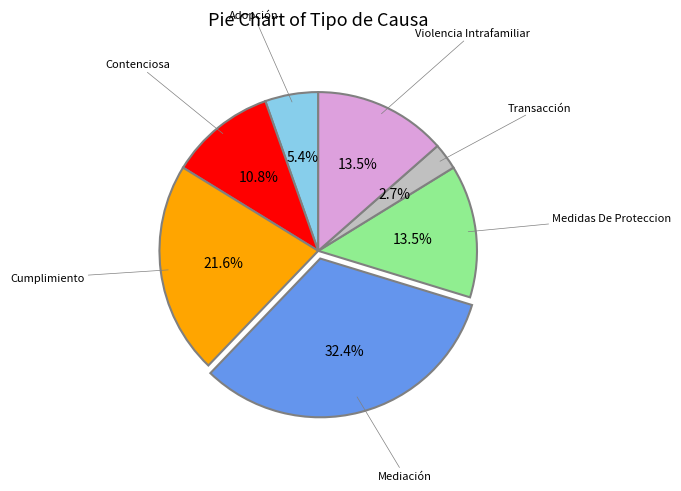

To the nearest percent, what is the difference between the largest and smallest slice percentages?

30%